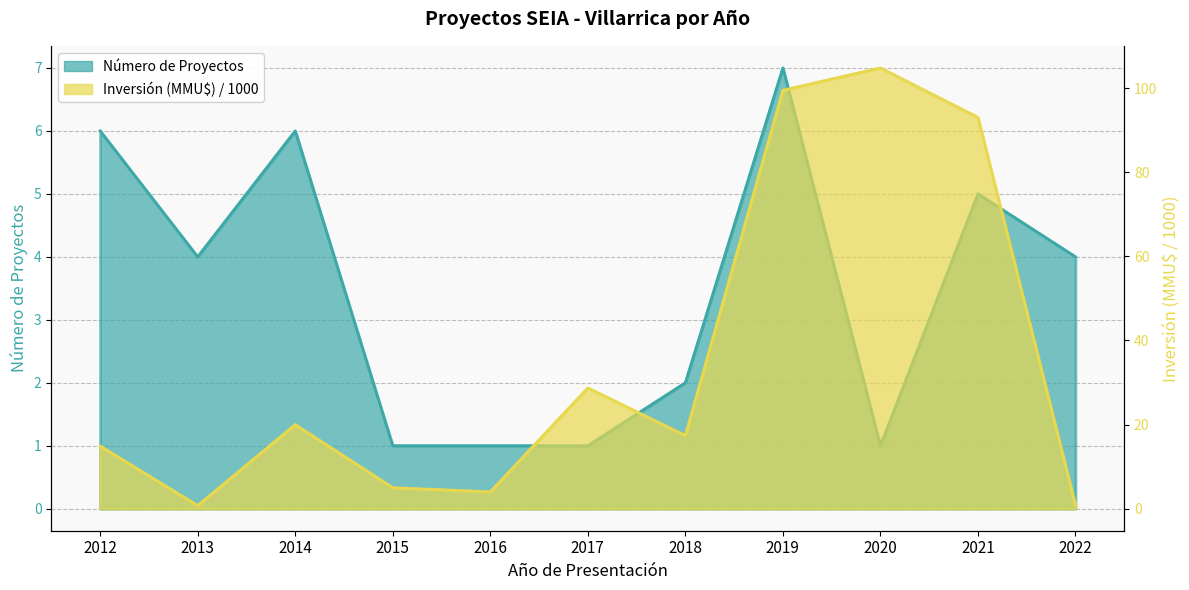

Reading left to right, what are all the values shown in this chart?

Número de Proyectos: 6.0	4.0	6.0	1.0	1.0	1.0	2.0	7.0	1.0	5.0	4.0
Inversión (MMU$): 14.9	0.8	20.0	5.0	4.0	28.7	17.4	99.5	104.8	93.0	0.9